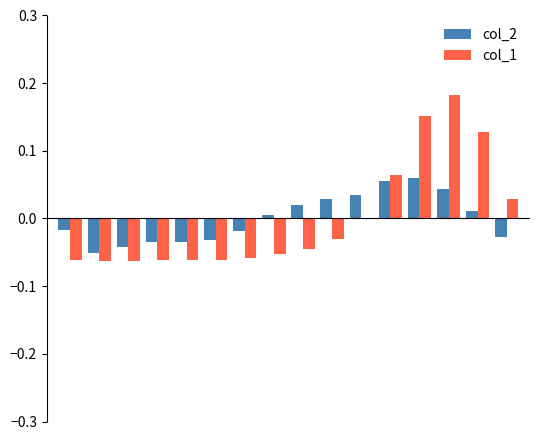

What are all the series names shown in the legend?

col_2, col_1